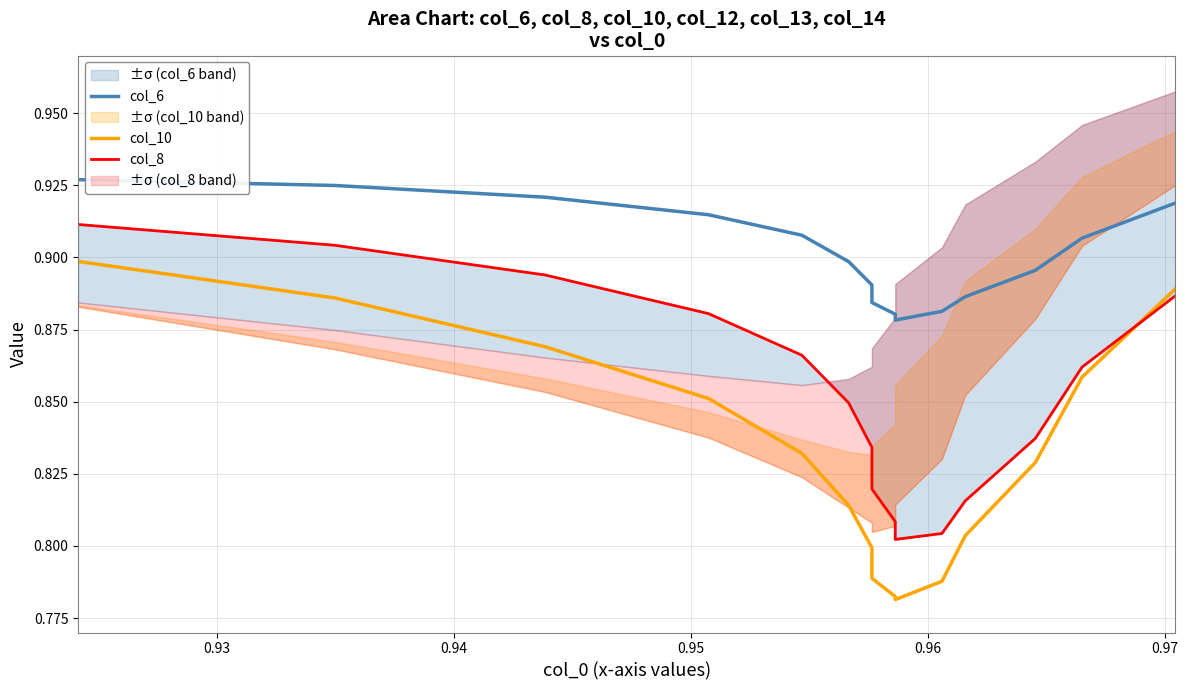

The value of col_6 at 0.97 is 0.9. True or false?

True